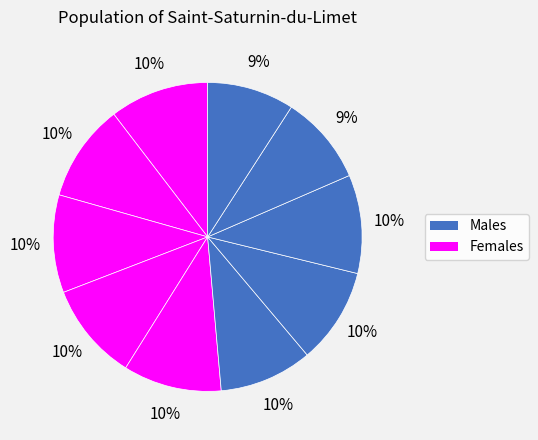

To the nearest percent, what is the average slice percentage?

10%